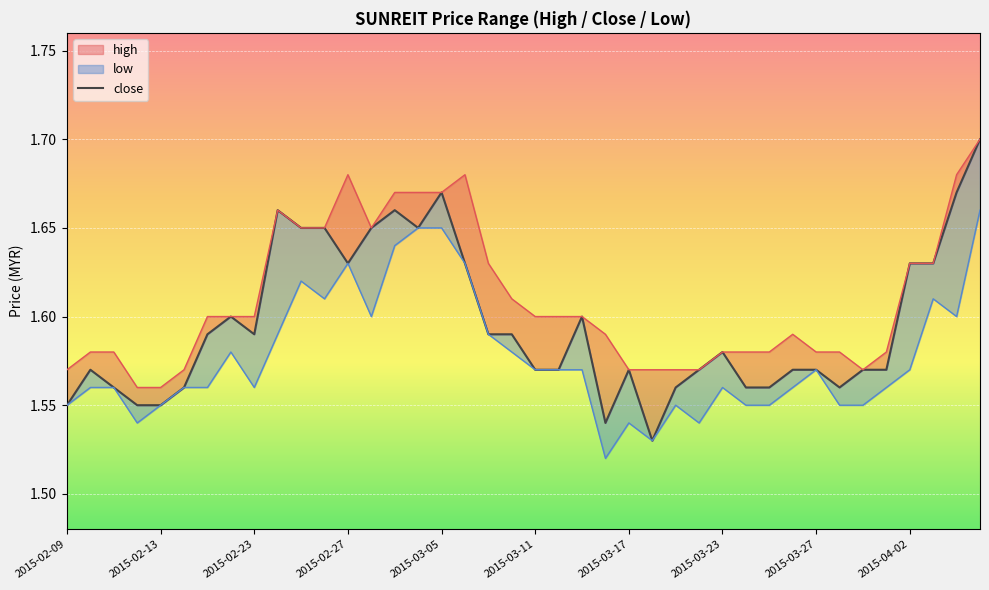

Reading left to right, extract all data points from this chart.

high: 2015-02-09=1.6	2015-02-10=1.6	2015-02-11=1.6	2015-02-12=1.6	2015-02-13=1.6	2015-02-16=1.6	2015-02-17=1.6	2015-02-18=1.6	2015-02-23=1.6	2015-02-24=1.7	2015-02-25=1.6	2015-02-26=1.6	2015-02-27=1.7	2015-03-02=1.6	2015-03-03=1.7	2015-03-04=1.7	2015-03-05=1.7	2015-03-06=1.7	2015-03-09=1.6	2015-03-10=1.6	2015-03-11=1.6	2015-03-12=1.6	2015-03-13=1.6	2015-03-16=1.6	2015-03-17=1.6	2015-03-18=1.6	2015-03-19=1.6	2015-03-20=1.6	2015-03-23=1.6	2015-03-24=1.6	2015-03-25=1.6	2015-03-26=1.6	2015-03-27=1.6	2015-03-30=1.6	2015-03-31=1.6	2015-04-01=1.6	2015-04-02=1.6	2015-04-03=1.6	2015-04-06=1.7	2015-04-07=1.7
close: 2015-02-09=1.6	2015-02-10=1.6	2015-02-11=1.6	2015-02-12=1.6	2015-02-13=1.6	2015-02-16=1.6	2015-02-17=1.6	2015-02-18=1.6	2015-02-23=1.6	2015-02-24=1.7	2015-02-25=1.6	2015-02-26=1.6	2015-02-27=1.6	2015-03-02=1.6	2015-03-03=1.7	2015-03-04=1.6	2015-03-05=1.7	2015-03-06=1.6	2015-03-09=1.6	2015-03-10=1.6	2015-03-11=1.6	2015-03-12=1.6	2015-03-13=1.6	2015-03-16=1.5	2015-03-17=1.6	2015-03-18=1.5	2015-03-19=1.6	2015-03-20=1.6	2015-03-23=1.6	2015-03-24=1.6	2015-03-25=1.6	2015-03-26=1.6	2015-03-27=1.6	2015-03-30=1.6	2015-03-31=1.6	2015-04-01=1.6	2015-04-02=1.6	2015-04-03=1.6	2015-04-06=1.7	2015-04-07=1.7
low: 2015-02-09=1.6	2015-02-10=1.6	2015-02-11=1.6	2015-02-12=1.5	2015-02-13=1.6	2015-02-16=1.6	2015-02-17=1.6	2015-02-18=1.6	2015-02-23=1.6	2015-02-24=1.6	2015-02-25=1.6	2015-02-26=1.6	2015-02-27=1.6	2015-03-02=1.6	2015-03-03=1.6	2015-03-04=1.6	2015-03-05=1.6	2015-03-06=1.6	2015-03-09=1.6	2015-03-10=1.6	2015-03-11=1.6	2015-03-12=1.6	2015-03-13=1.6	2015-03-16=1.5	2015-03-17=1.5	2015-03-18=1.5	2015-03-19=1.6	2015-03-20=1.5	2015-03-23=1.6	2015-03-24=1.6	2015-03-25=1.6	2015-03-26=1.6	2015-03-27=1.6	2015-03-30=1.6	2015-03-31=1.6	2015-04-01=1.6	2015-04-02=1.6	2015-04-03=1.6	2015-04-06=1.6	2015-04-07=1.7